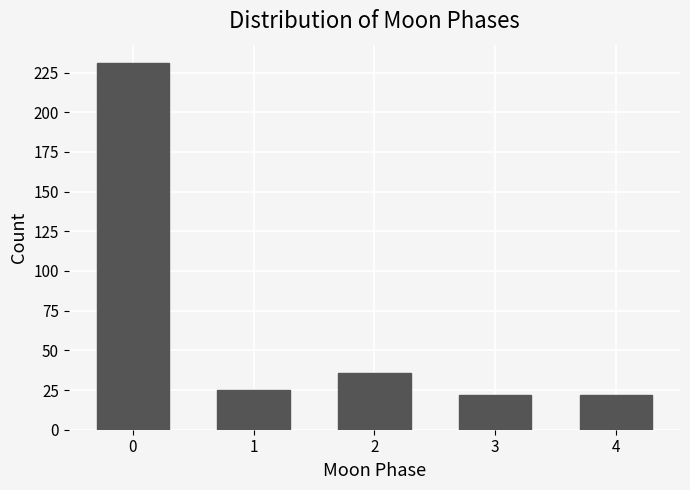

Reading left to right, what are all the values shown in this chart?

0=231	1=25	2=36	3=22	4=22